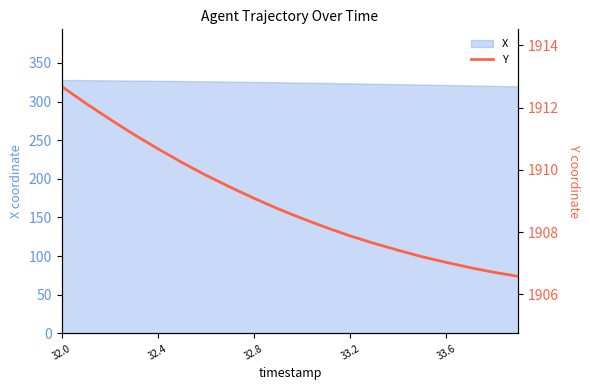

What is the highest value of the X series?

327.8